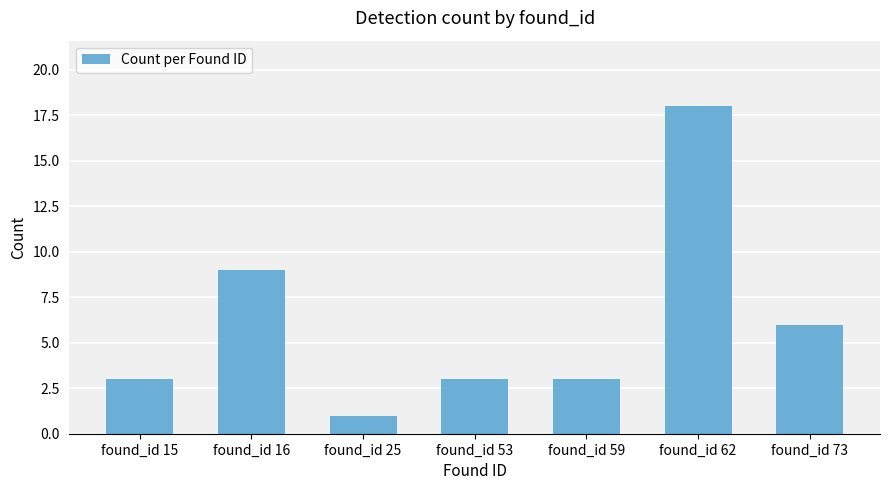

What is the difference between the second highest and second lowest values?

6